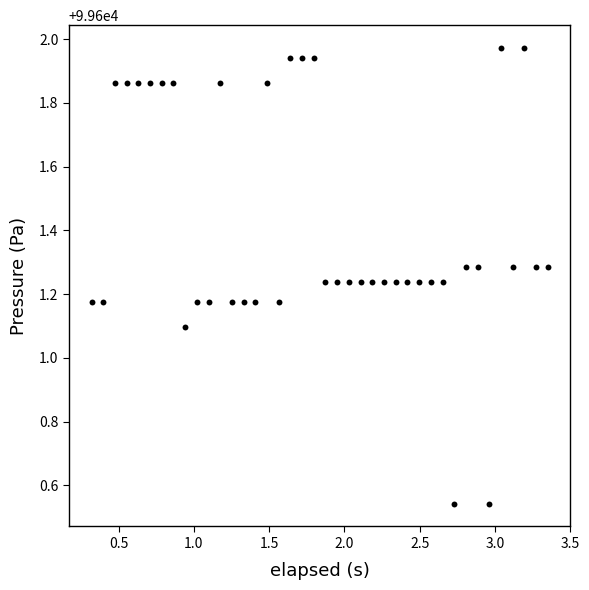

What Y value in the scatter plot is closest to 99601?

99601.1